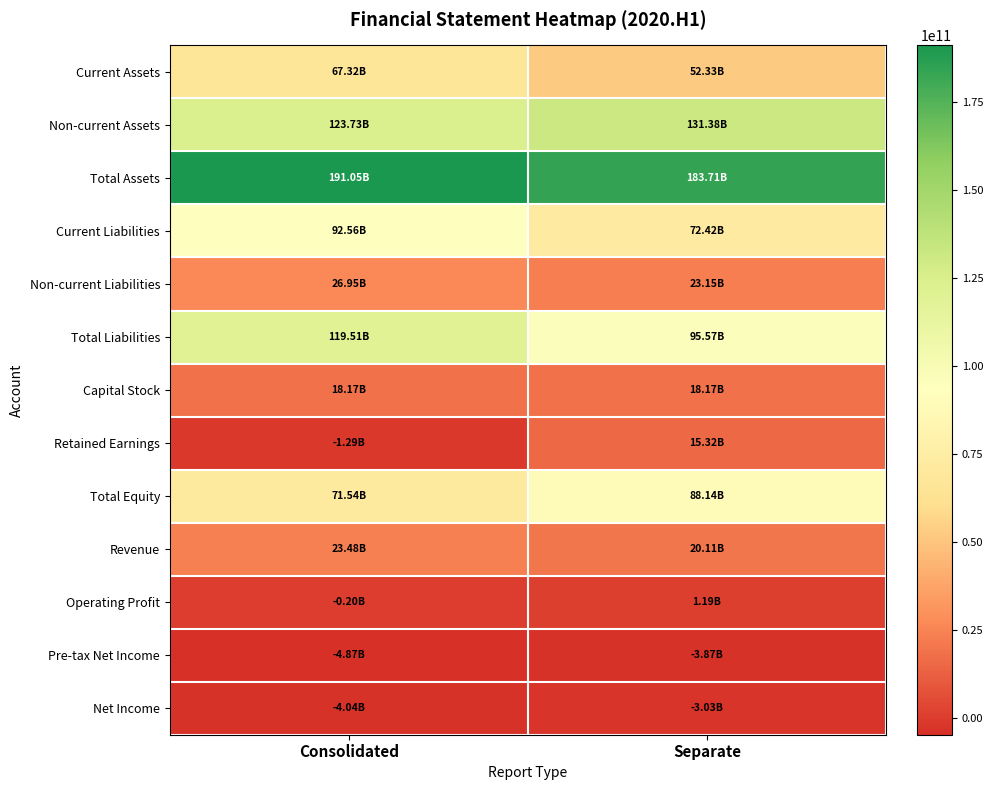

Rank the series at Consolidated from lowest to highest value.

Pre-tax Net Income, Net Income, Retained Earnings, Operating Profit, Capital Stock, Revenue, Non-current Liabilities, Current Assets, Total Equity, Current Liabilities, Total Liabilities, Non-current Assets, Total Assets